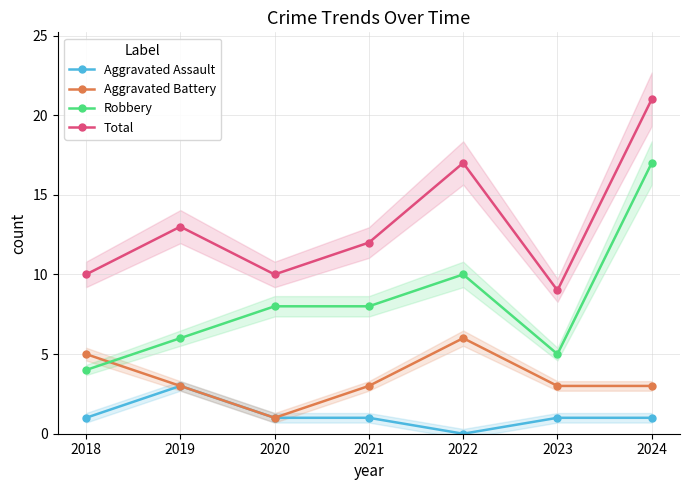

The Total series shows 8 at 2021. True or false?

False